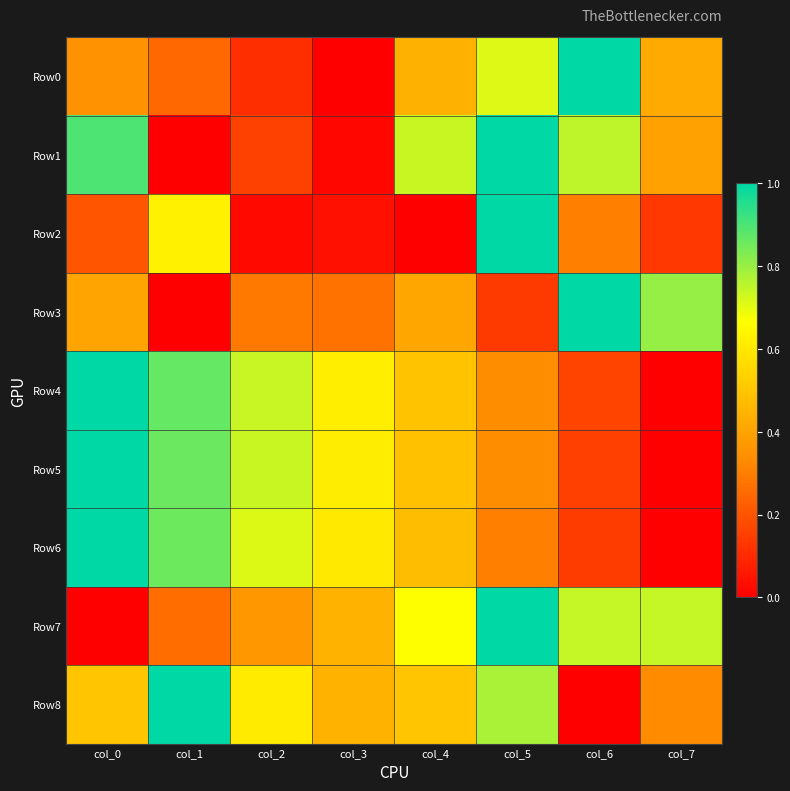

Between col_4 and col_1, which is larger?

col_4